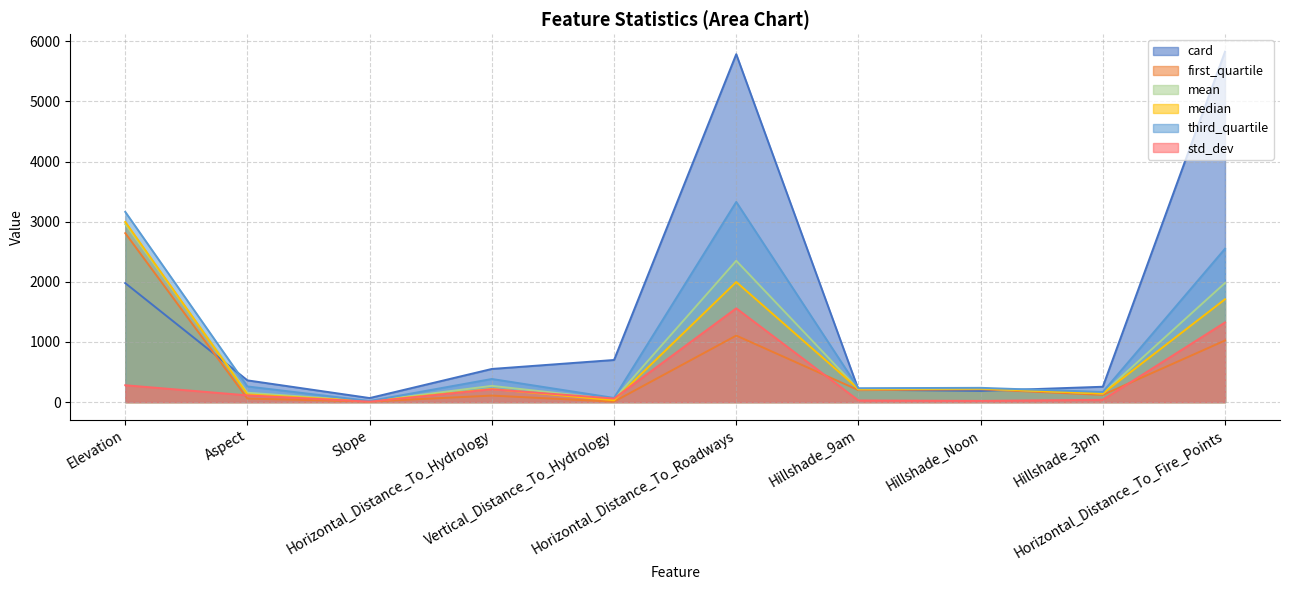

How many values in the first_quartile series exceed 198?

4